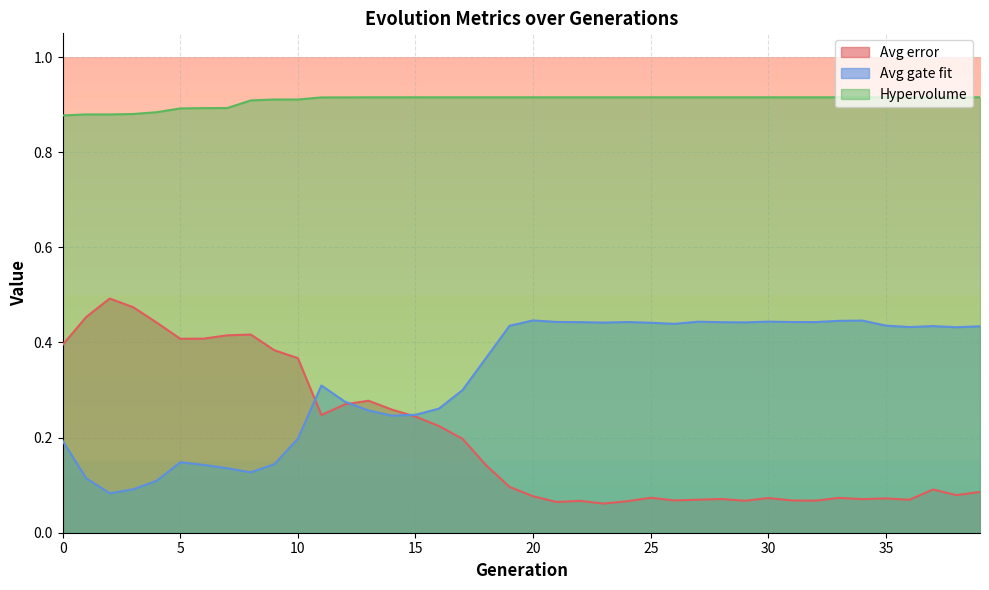

In Avg error, how many points are higher than both neighbors (excluding endpoints)?

10